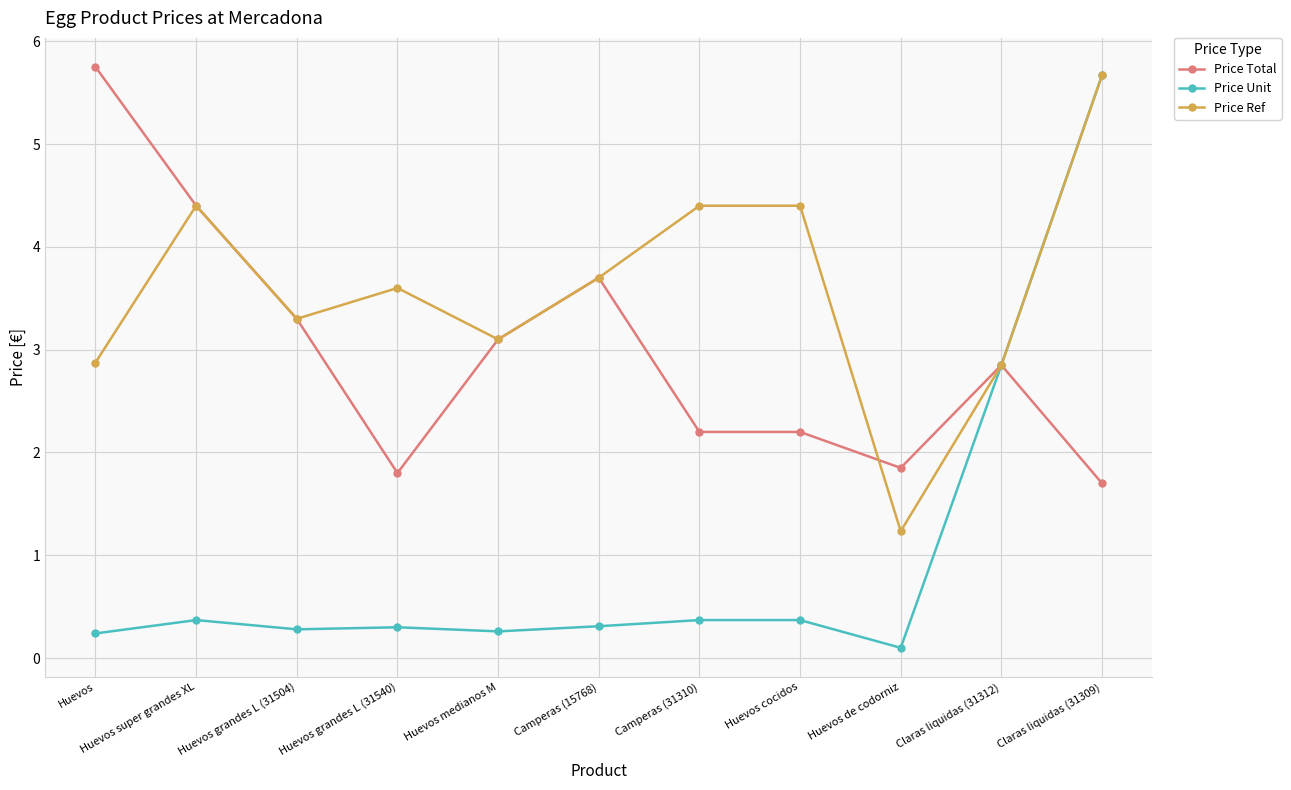

At how many categories does at least one series exceed 3?

9